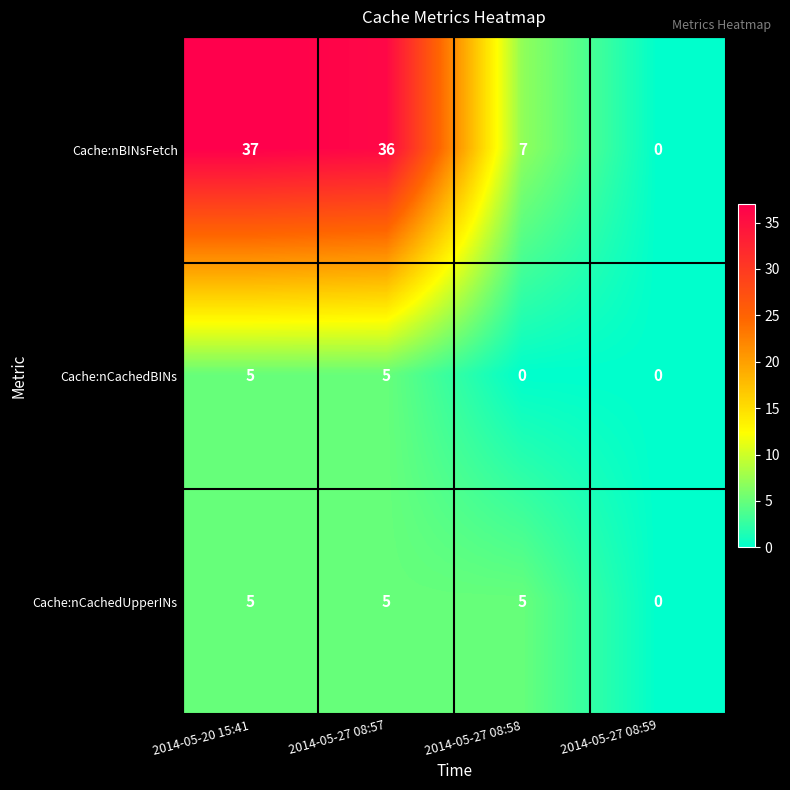

The value of Cache:nCachedBINs at 2014-05-27 08:57 is 8. True or false?

False